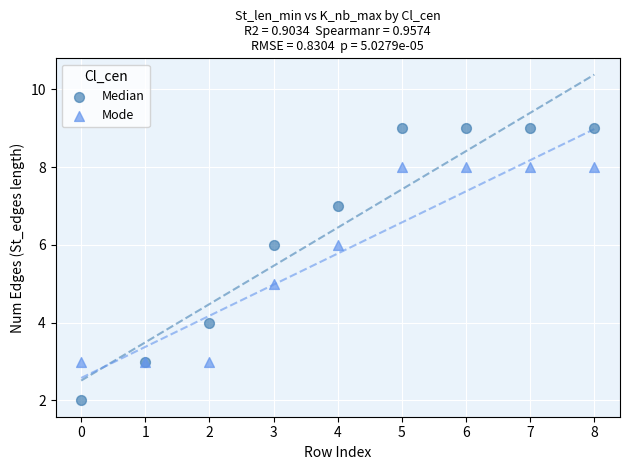

Which series reaches the maximum Y coordinate?

Median